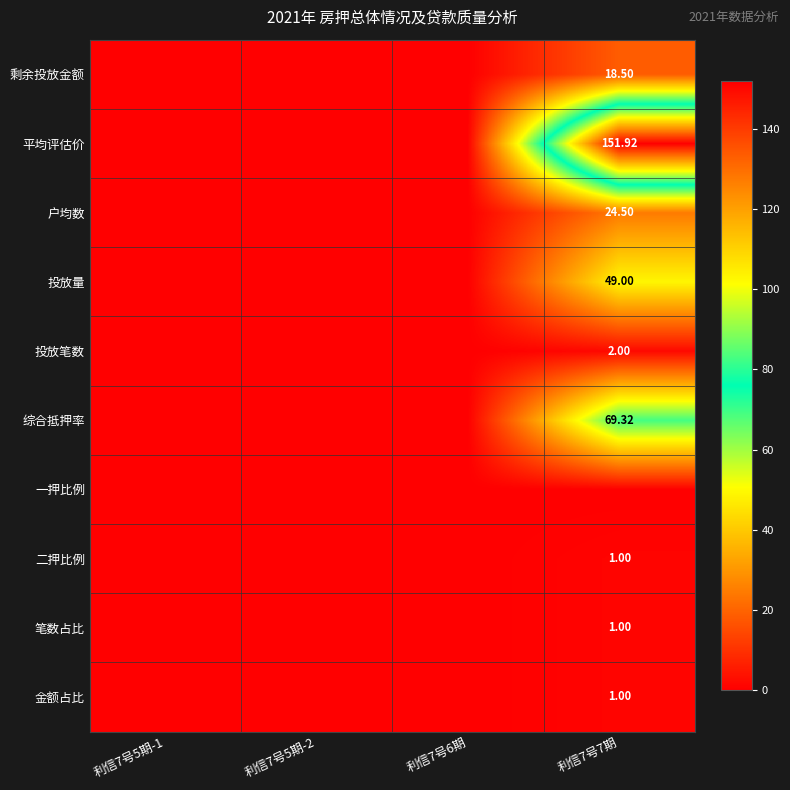

Is it true that 笔数占比 equals -0.6 at 利信7号6期?

False